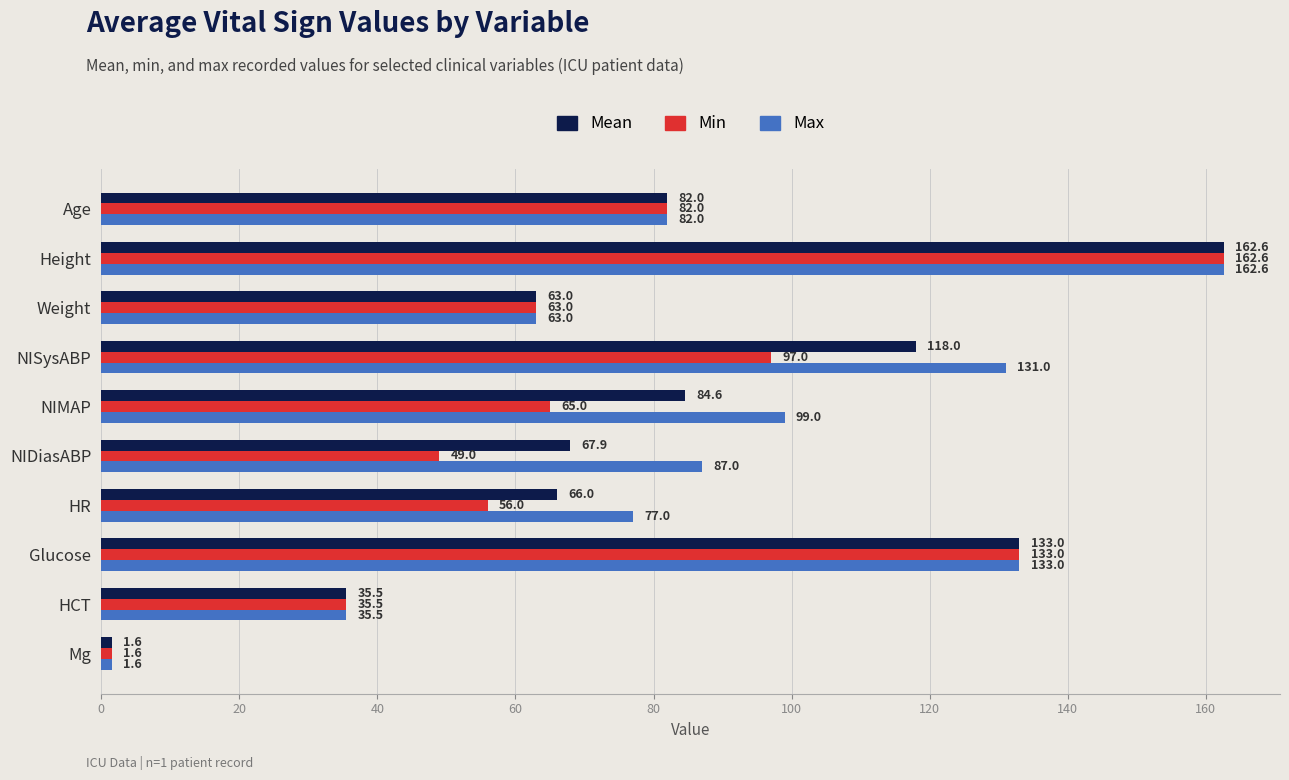

What is the average value of the Mean series?

81.4